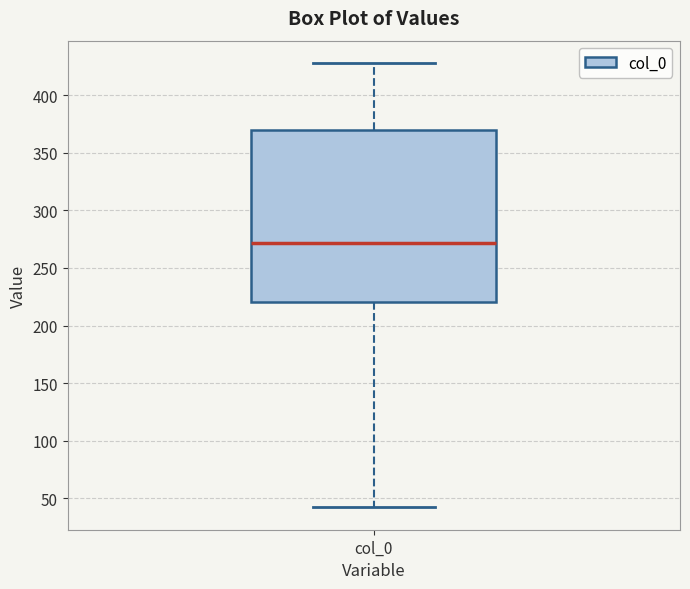

Where does the lower whisker of the box for col_0 end on the y-axis? The values are not printed on the chart, so give them approximately, as read against the axis.

40